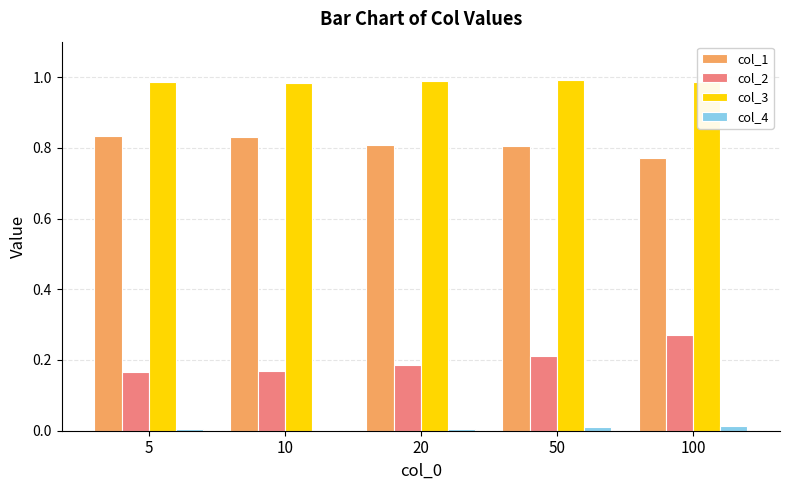

What is the sum of all col_3 values?

4.9